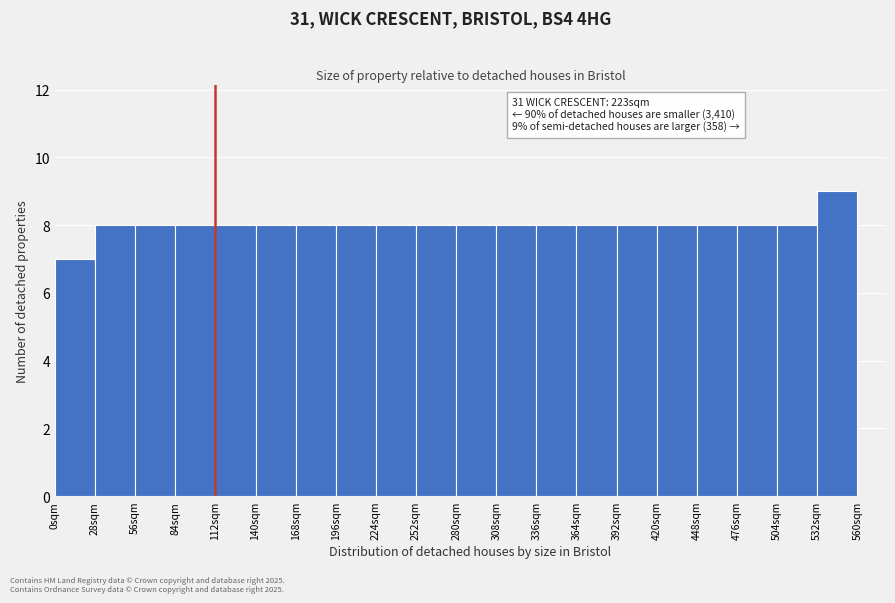

Over which range of the x-axis is the bar tallest?

532 to 560